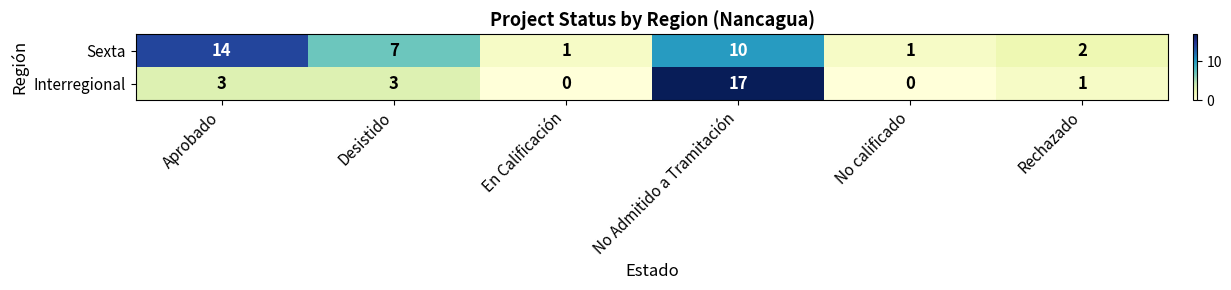

At which category is the sum across all series the highest?

No Admitido a Tramitación